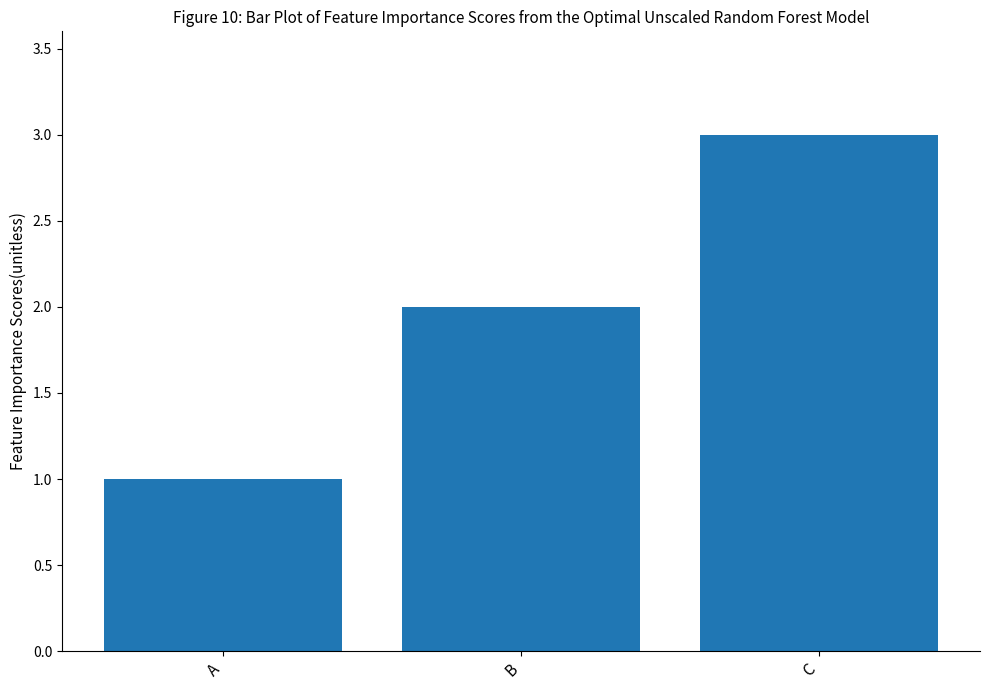

The chart shows a value of 3 at C. True or false?

True